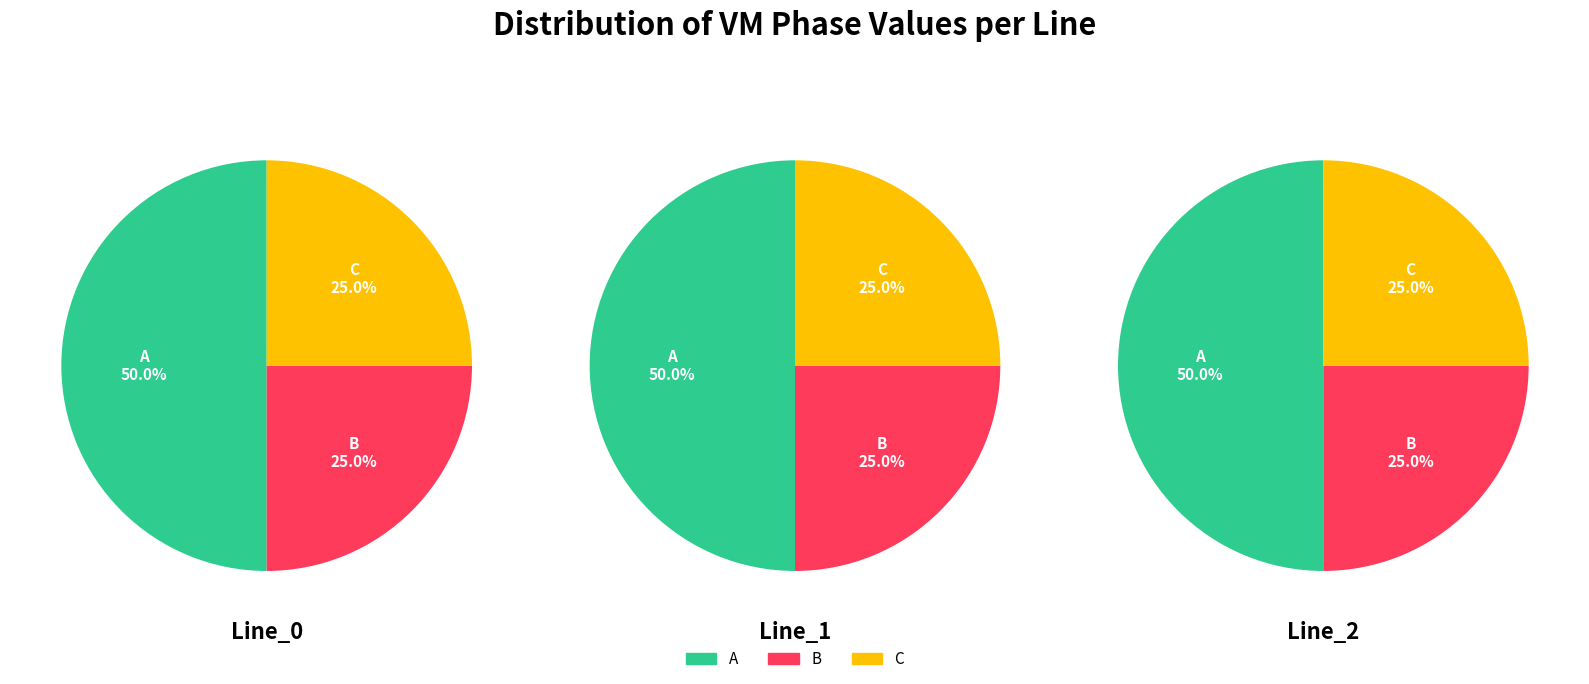

To the nearest percent, what percentage of the pie is Line_2?

33%